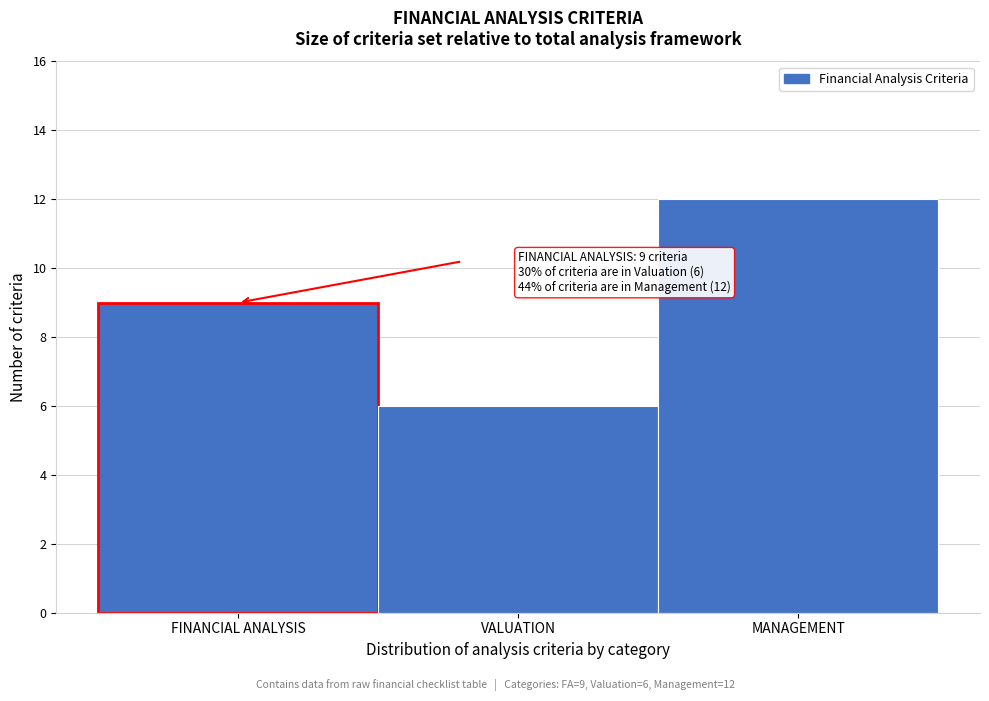

Reading left to right, list all the values displayed in this chart.

FINANCIAL ANALYSIS=9	VALUATION=6	MANAGEMENT=12